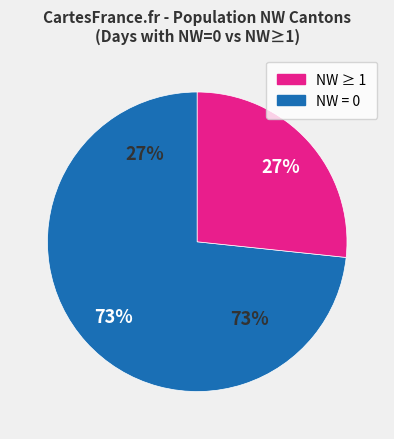

Does NW=1 account for over 50% of the chart?

No